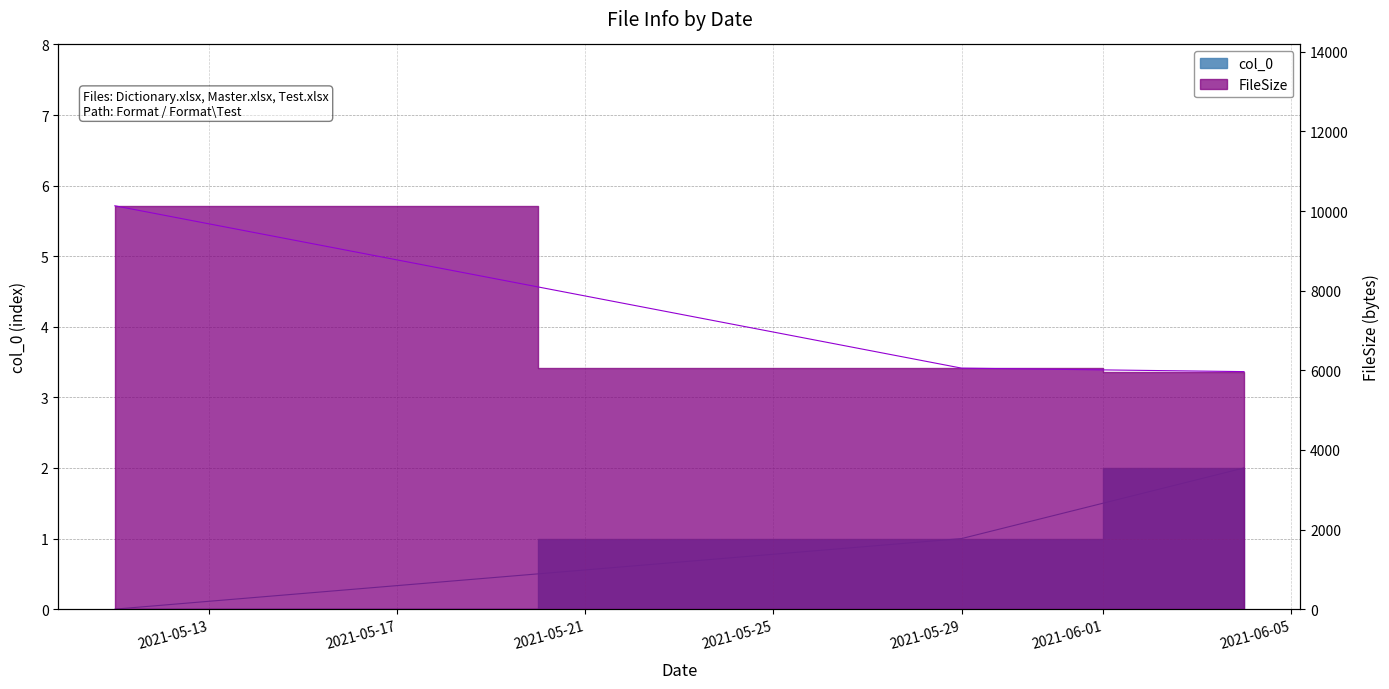

List the series in order of their overall mean, highest first.

FileSize, col_0